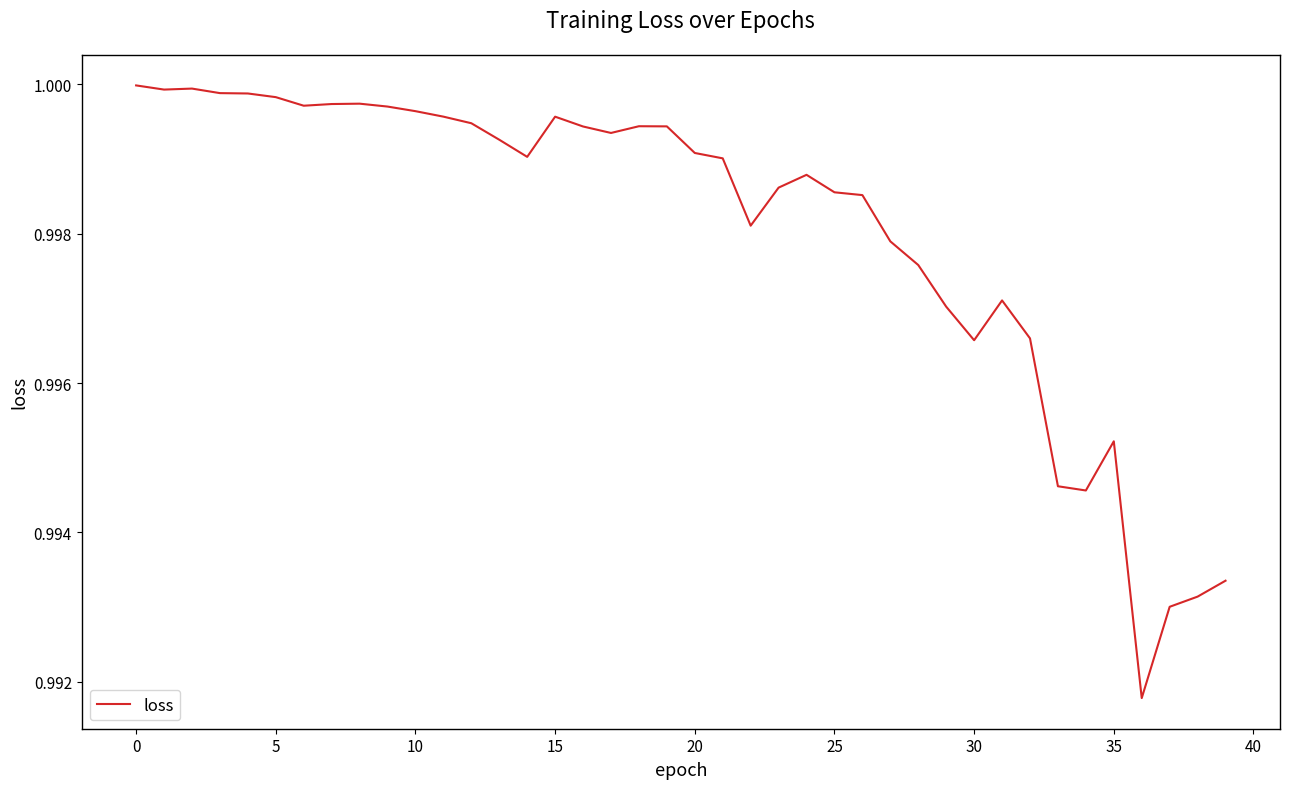

How many lines are shown in the chart?

1